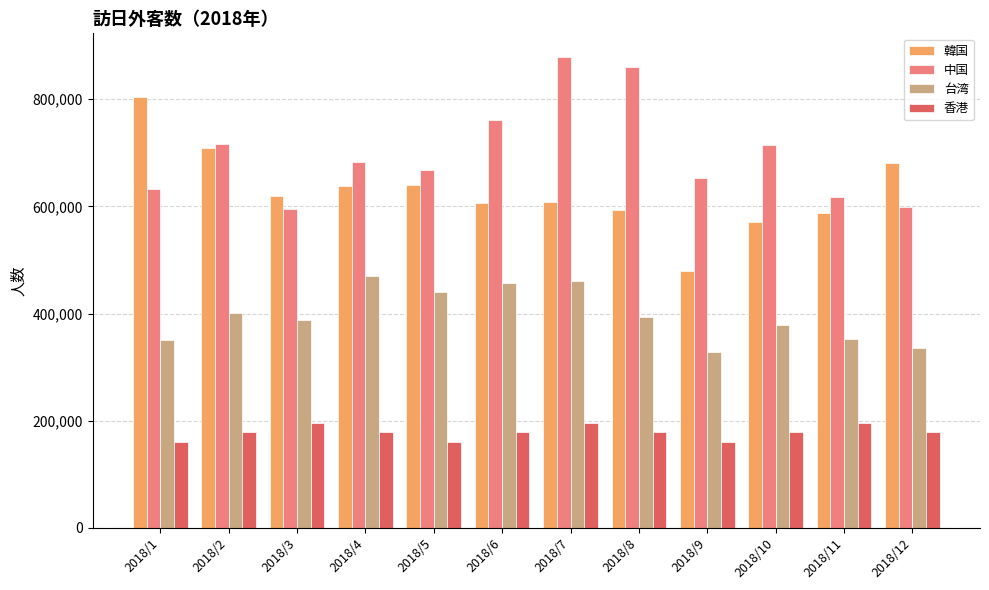

At which label does 台湾 first exceed 394551?

2018/2